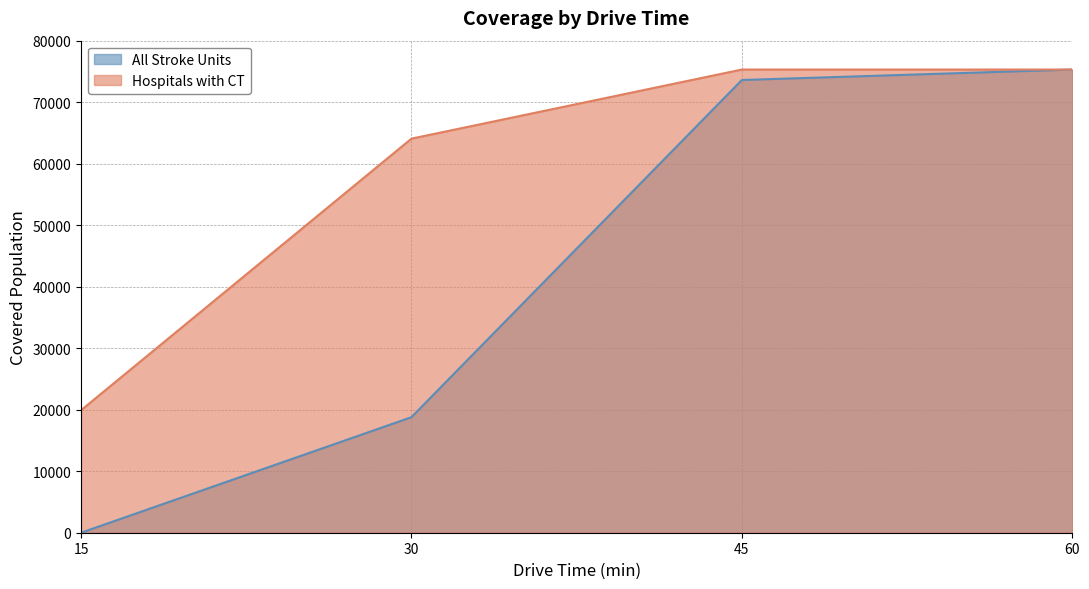

True or false: All Stroke Units has a value of 18783 at 30.

True